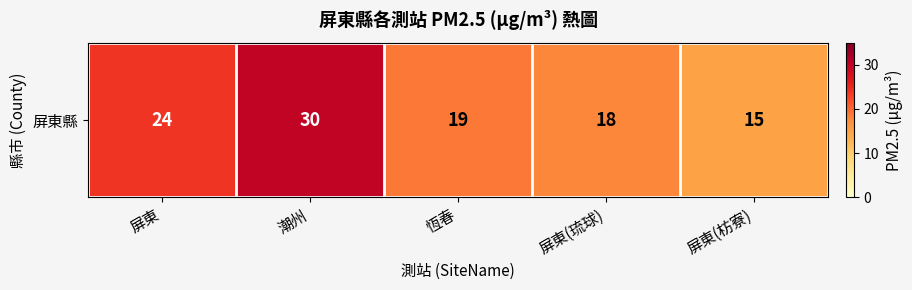

What is the ratio of the value at 恆春 to the value at 屏東(琉球)?

1.1